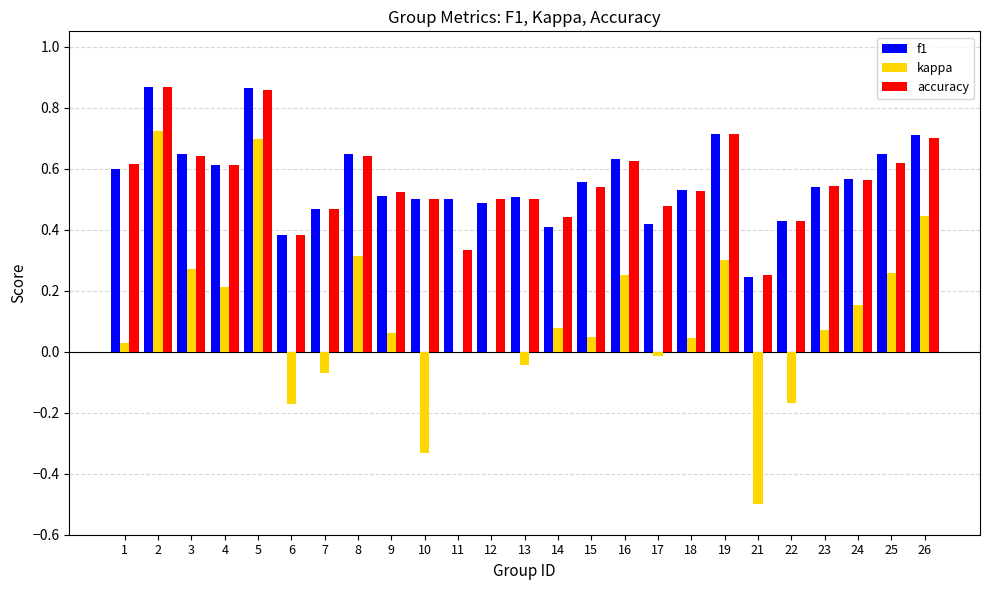

The accuracy series shows 0.5 at 2. True or false?

False